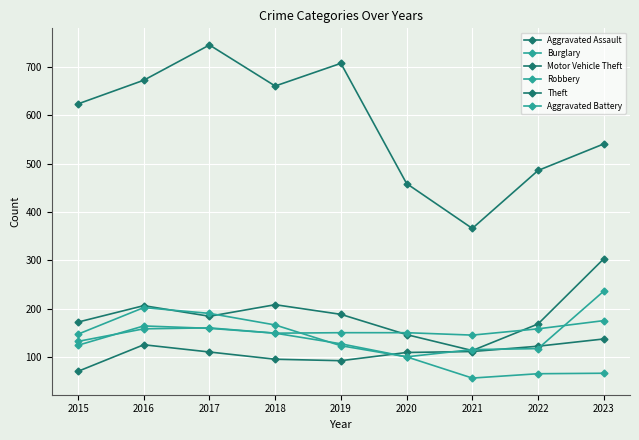

How many lines are shown in the chart?

6